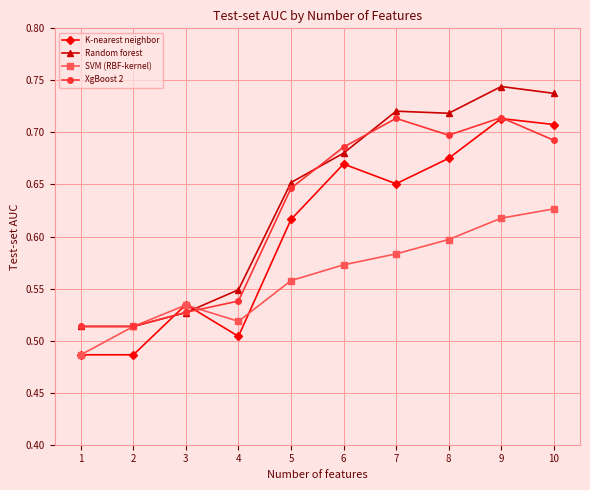

True or false: SVM (RBF-kernel) has a value of 0.6 at 7.

True